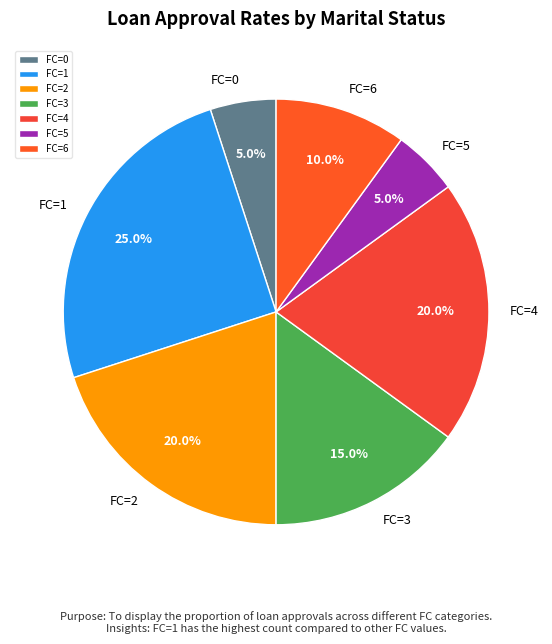

Is the sum of FC=6 and FC=0 greater than half?

No